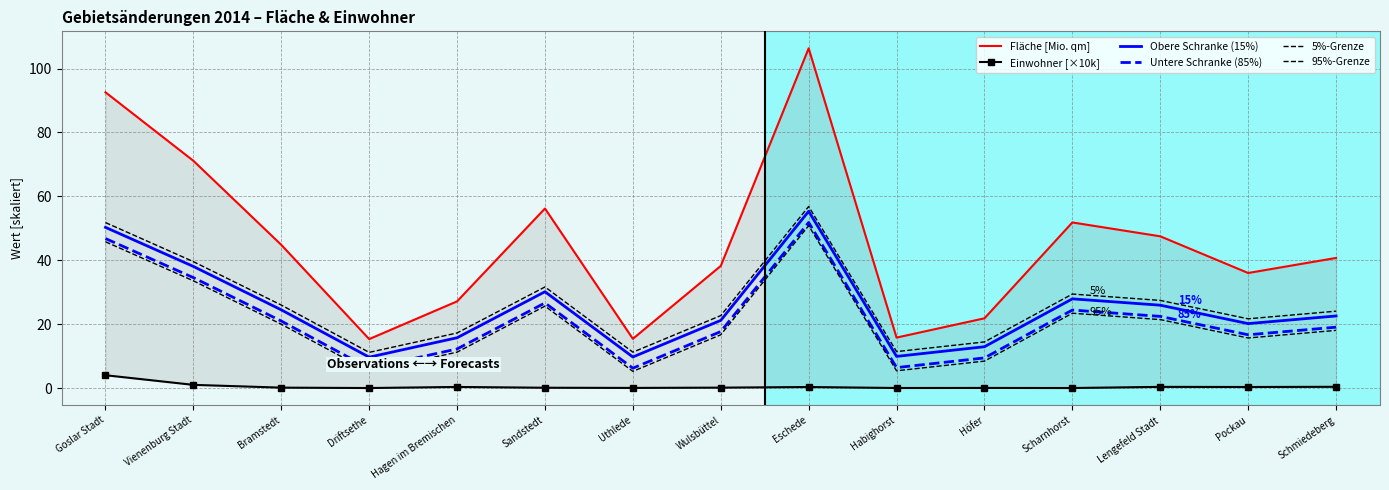

At which label is 95%-Grenze closest to 28?

Sandstedt